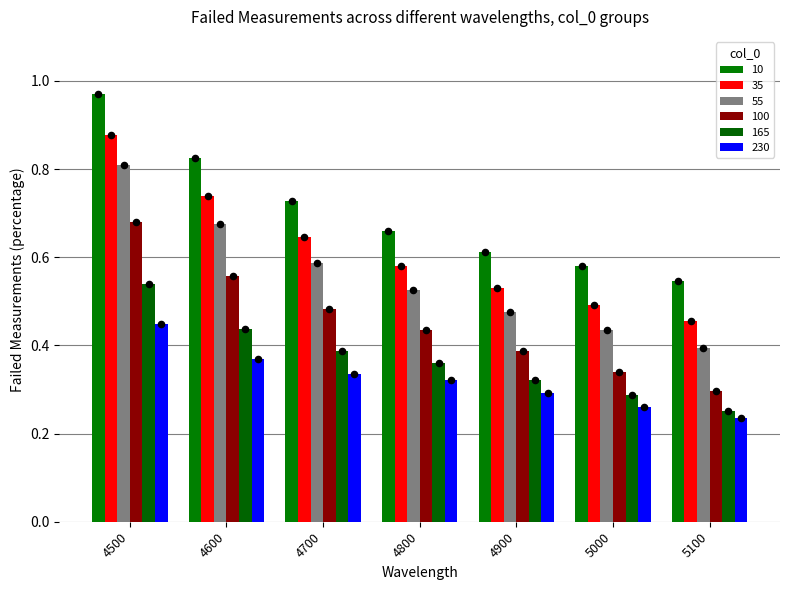

Which series contains the highest Y value?

10